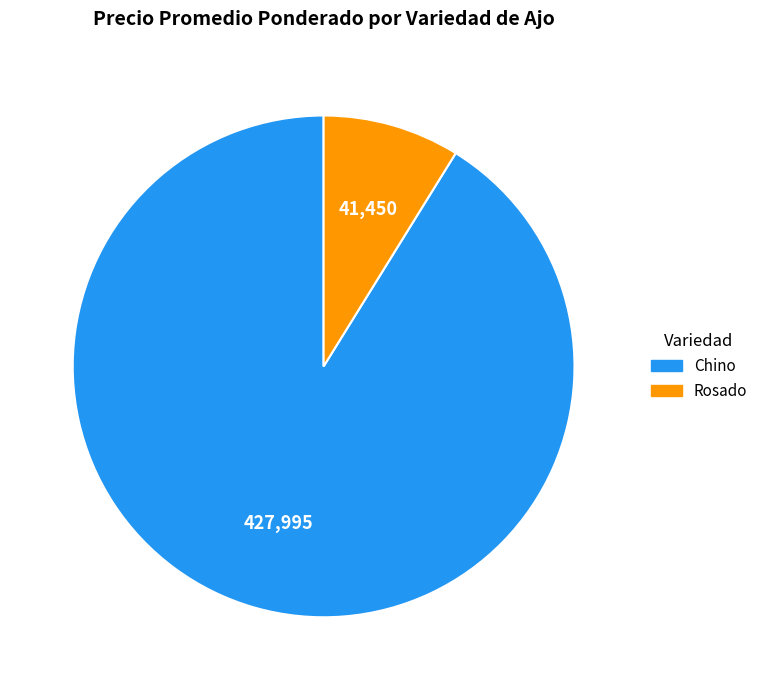

What is the ratio of the value at Chino to the value at Rosado?

10.3